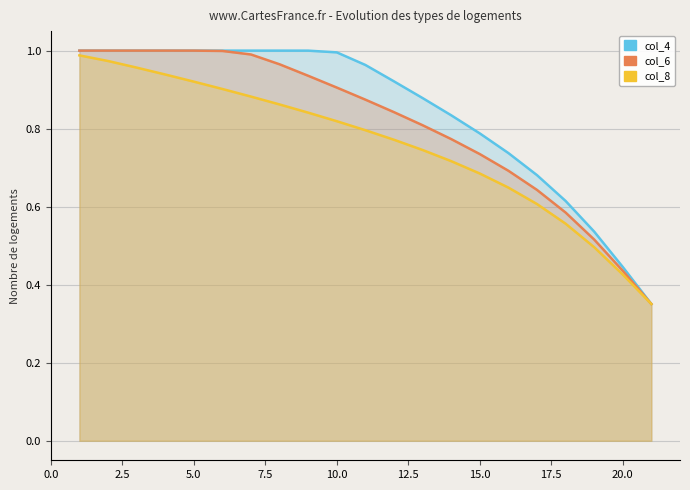

What is the difference between the maximum and second lowest values in the col_4 series?

0.6